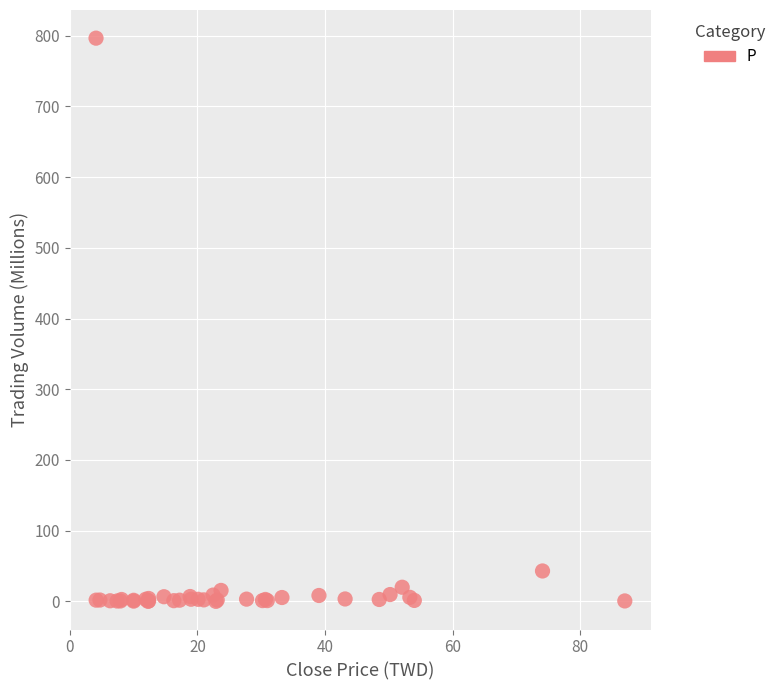

What Y value in the scatter plot is closest to 398?

43.0